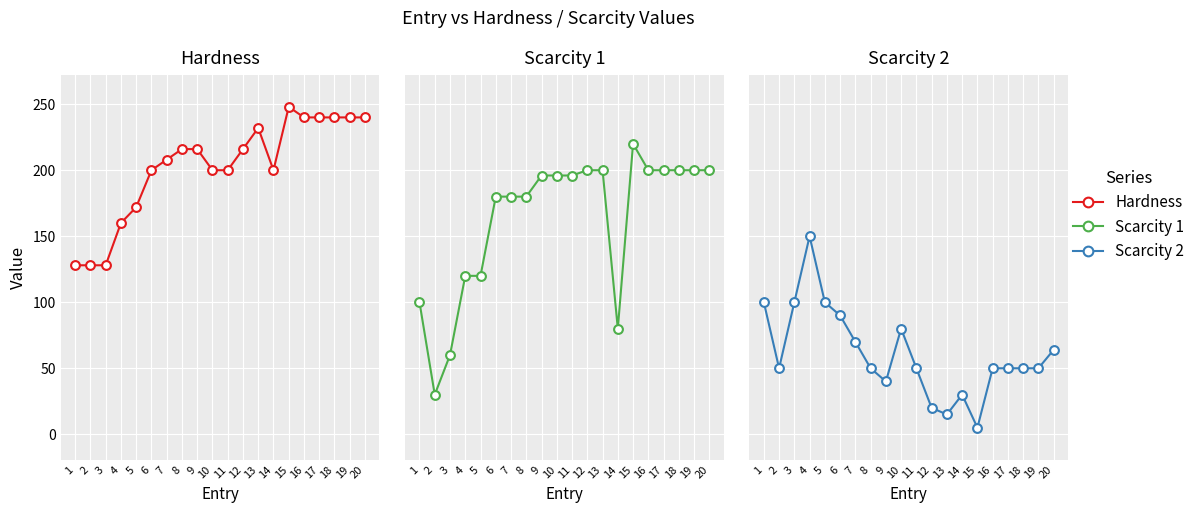

What are all the series names shown in the legend?

Hardness, Scarcity 1, Scarcity 2